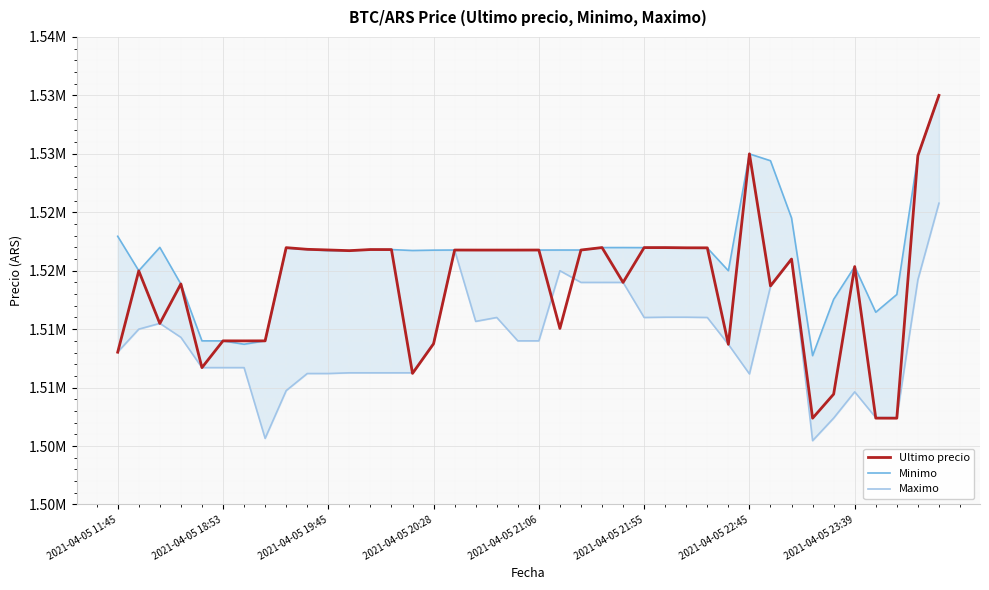

At 2021-04-05 22:45, list the series in order from smallest to largest.

Maximo, Minimo, Ultimo precio